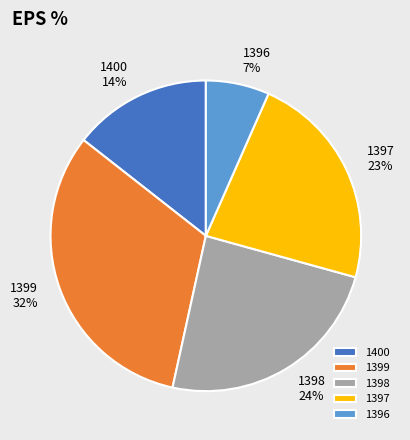

Does any single category account for the majority?

No